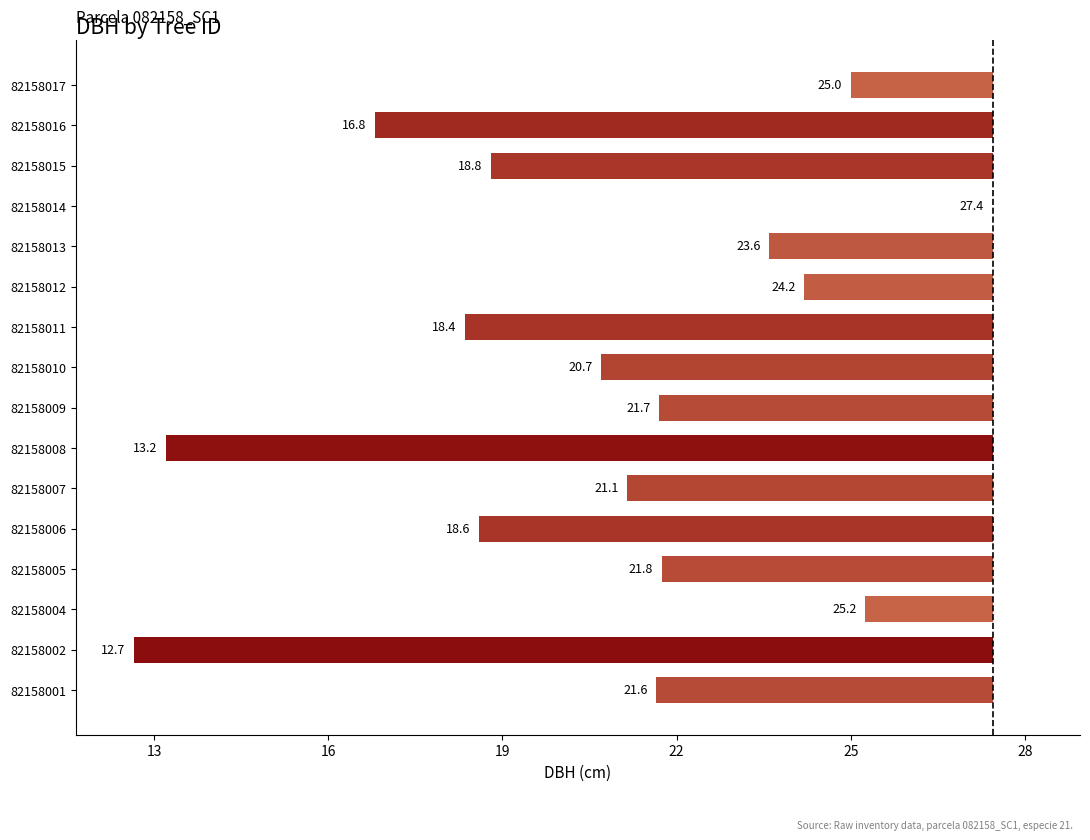

Does the chart contain stacked bars?

No